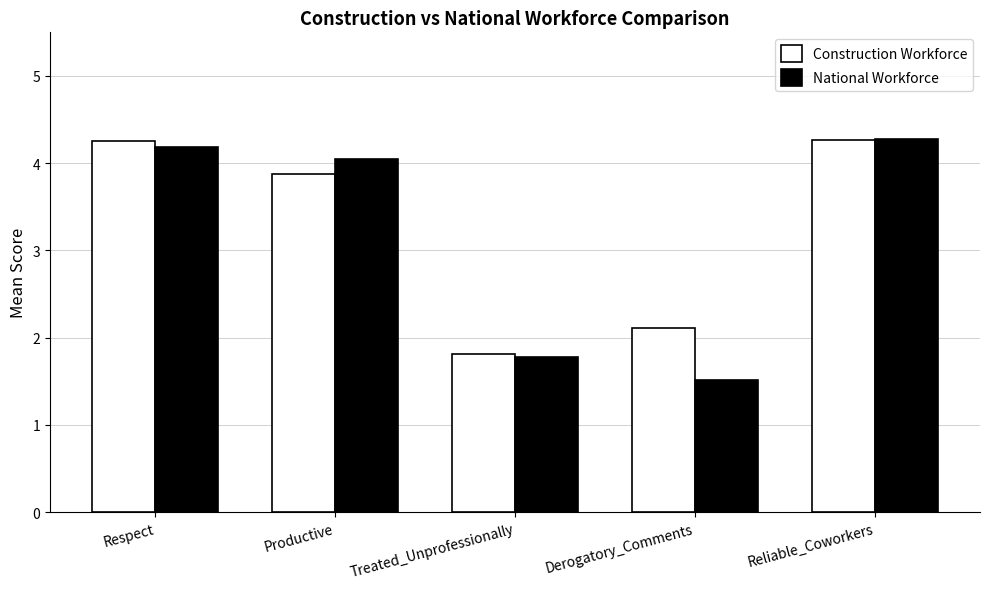

Between Productive and Reliable_Coworkers, which series saw the biggest shift?

Construction Workforce